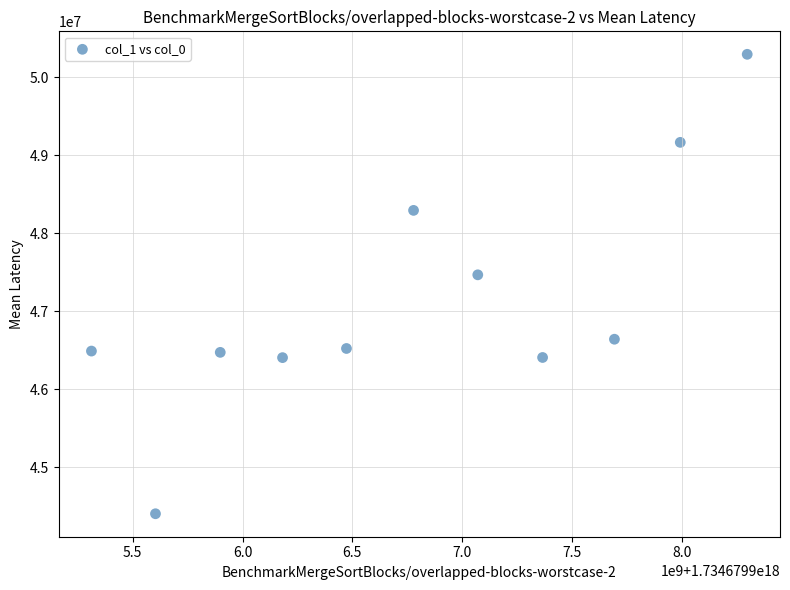

What is the range of X values (max minus min)?

2986295040